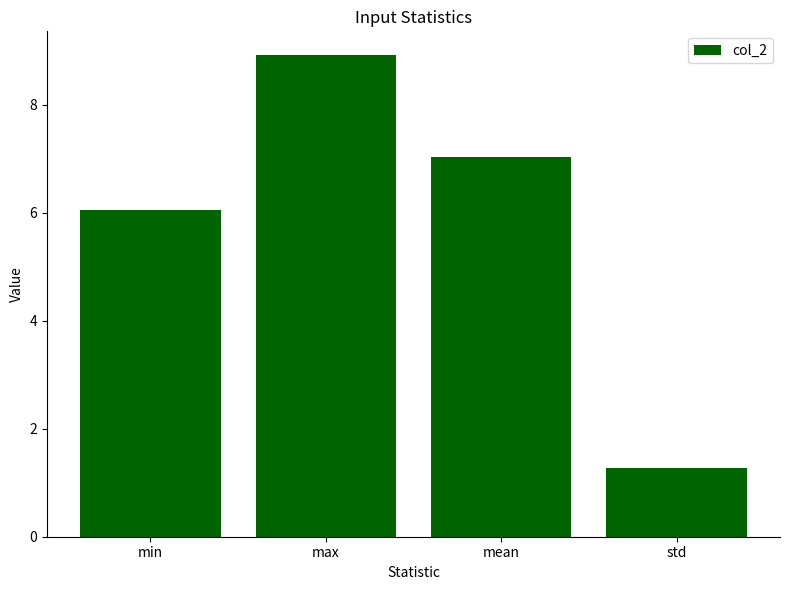

Are the bars horizontal?

No